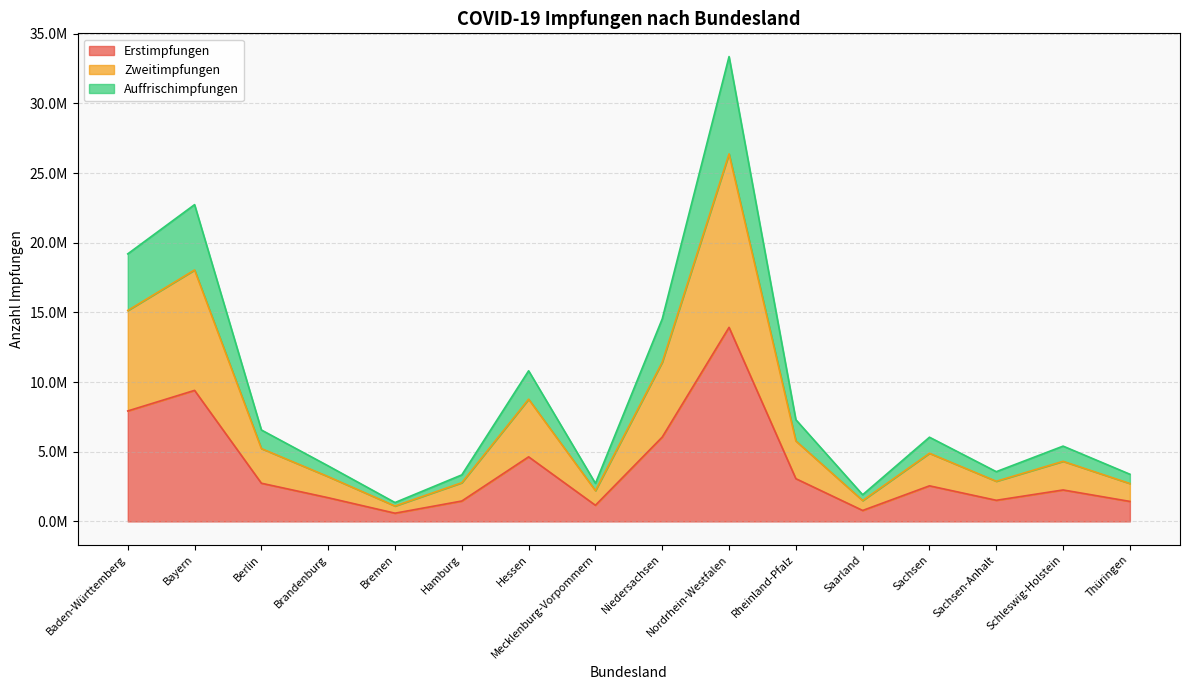

Is it true that Erstimpfungen equals 3649692 at Baden-Württemberg?

False